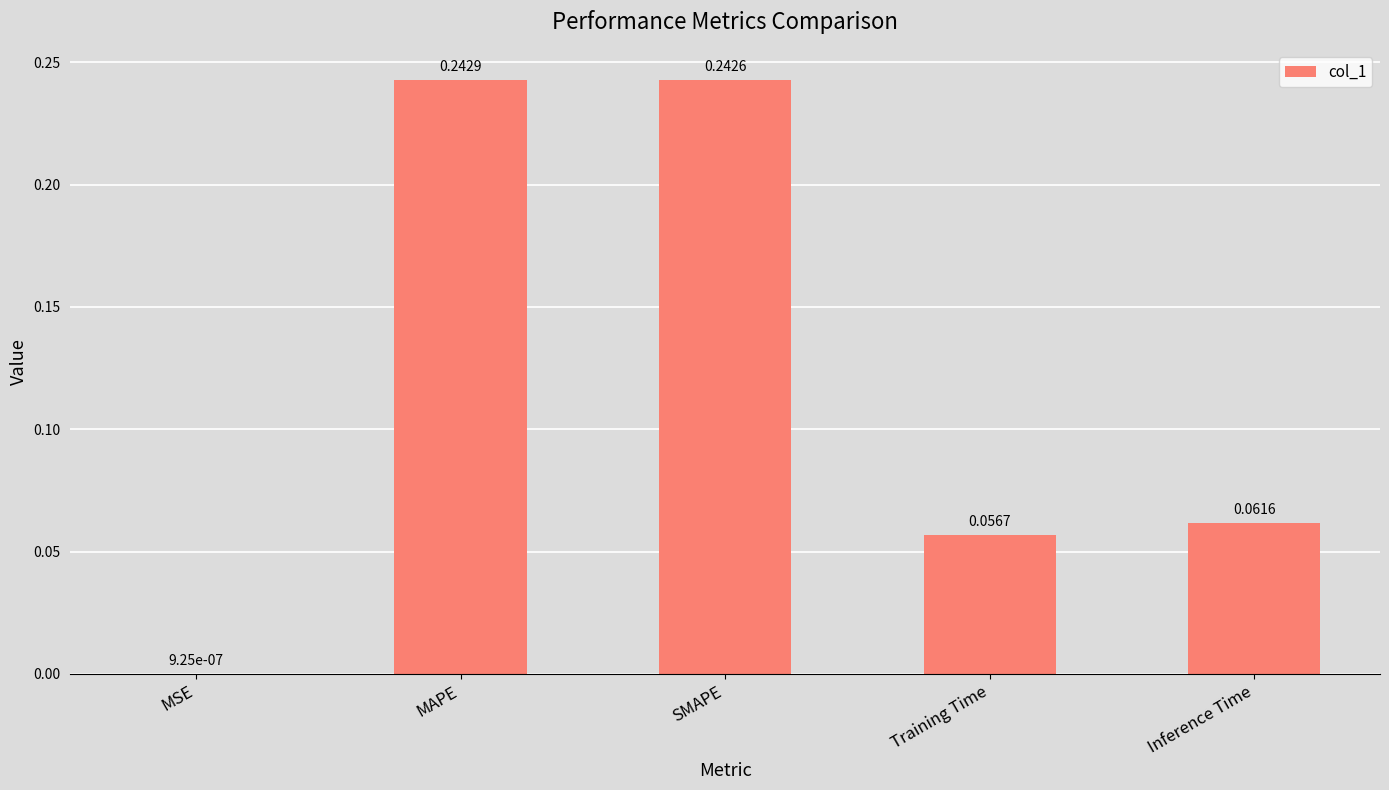

What is the sum of all values?

0.6